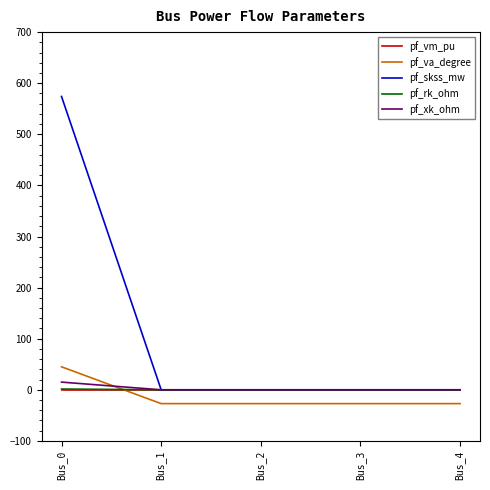

Is the value of pf_xk_ohm at Bus_3 greater than the value of pf_va_degree at Bus_2?

Yes